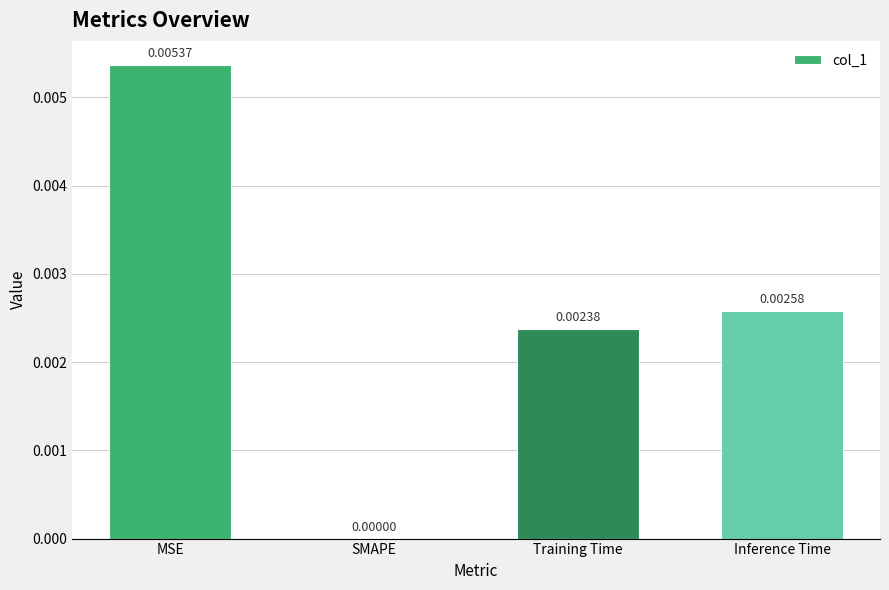

Which has a higher value, Training Time or MSE?

MSE